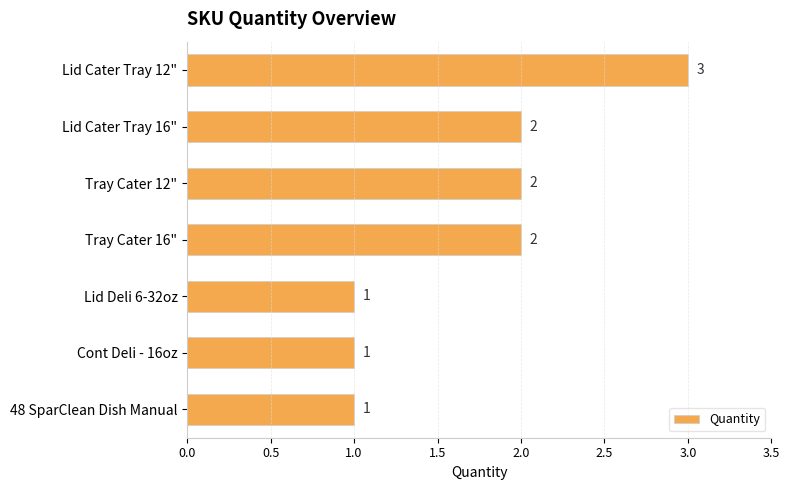

What is the label of the 6th bar from the bottom?

Lid Cater Tray 16"